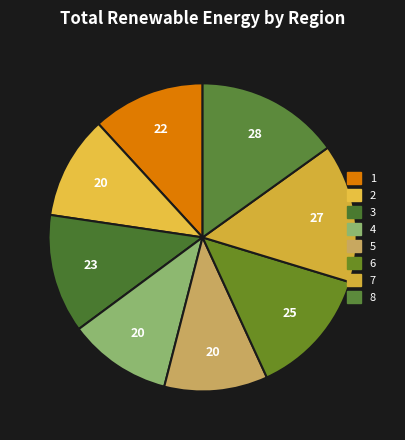

To the nearest percent, what is the difference between the largest and smallest slice percentages?

4%